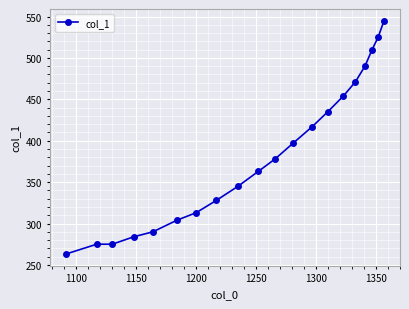

What is the minimum value shown in the chart?

263